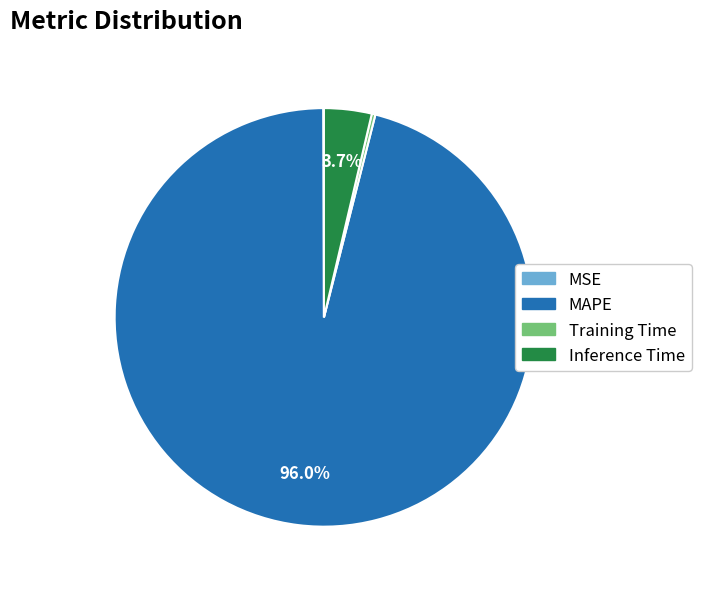

To the nearest percent, what percentage of the pie is MAPE?

96%